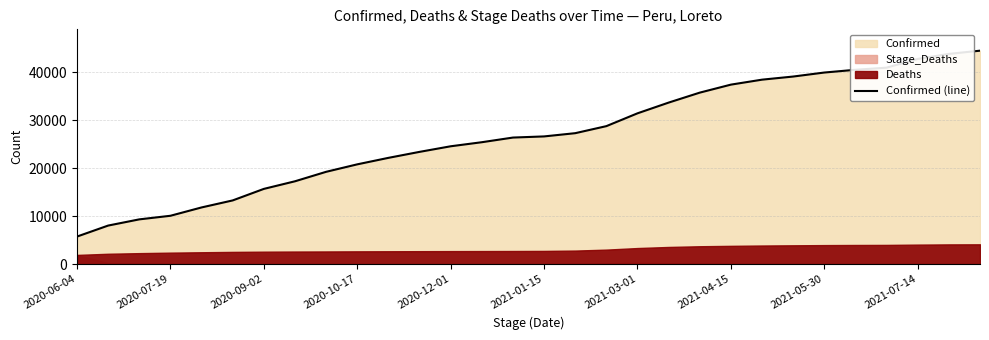

What is the highest value of the Confirmed (line) series?

44520